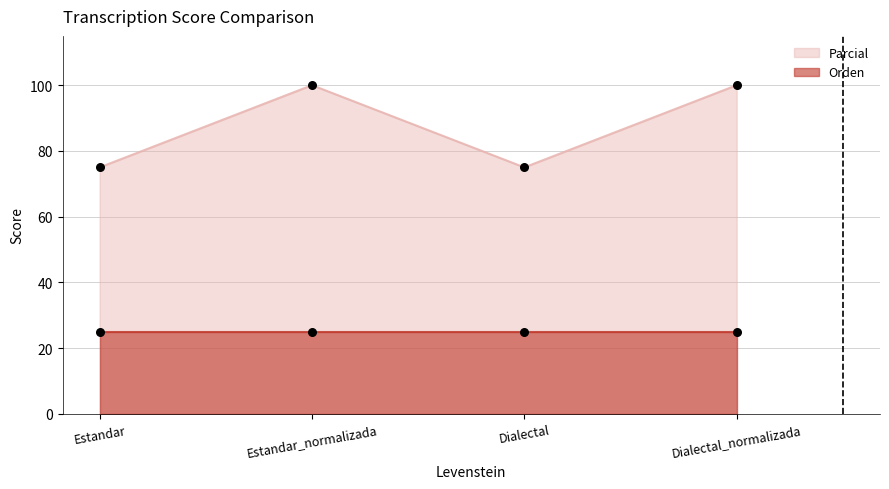

What is the change in value from Estandar_normalizada to Dialectal?

-25